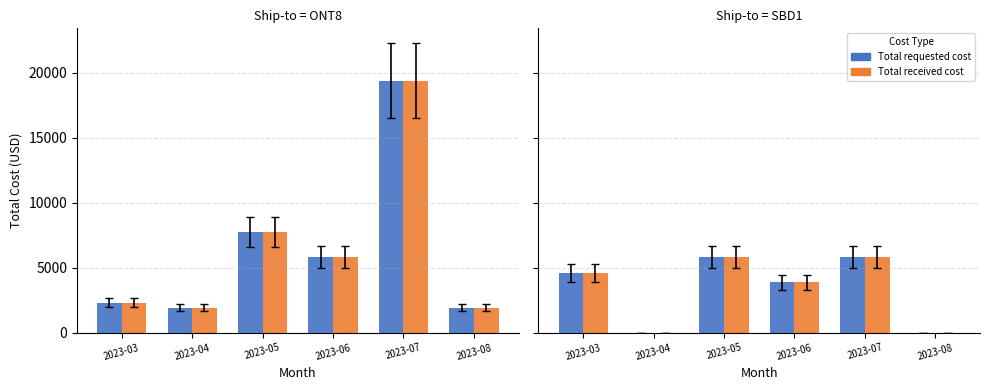

What is the total value across all series at 2023-07?

11640